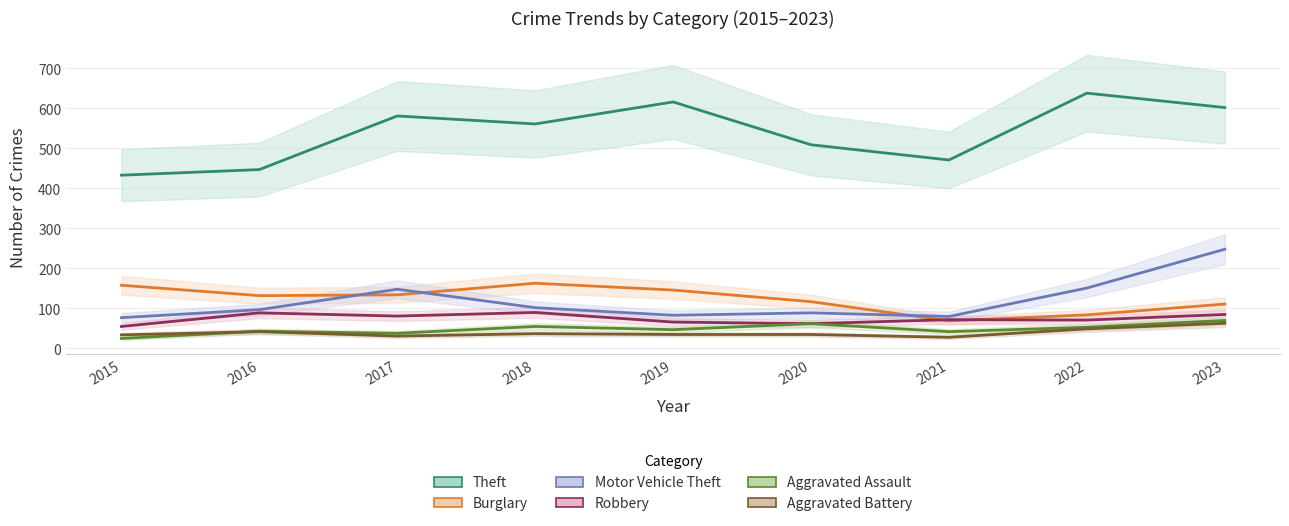

What is the difference between the maximum and minimum values in the Theft series?

205